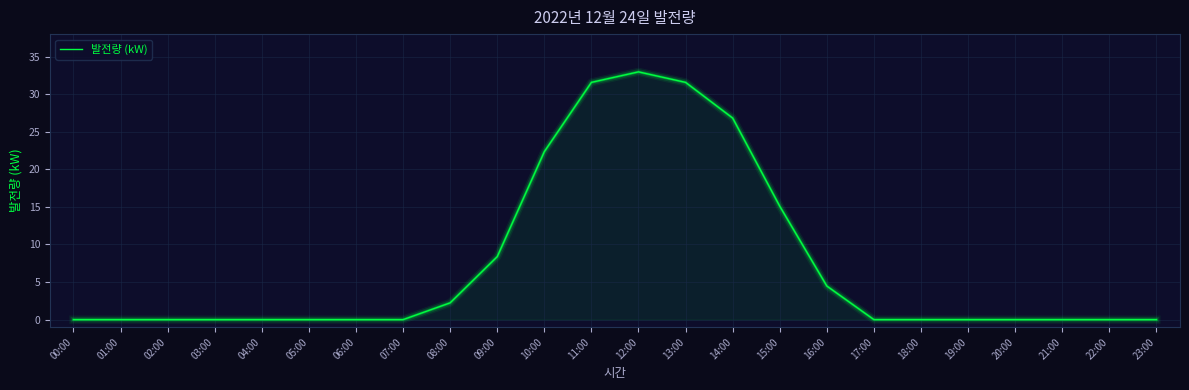

At which category does the chart reach its peak across all series?

12:00